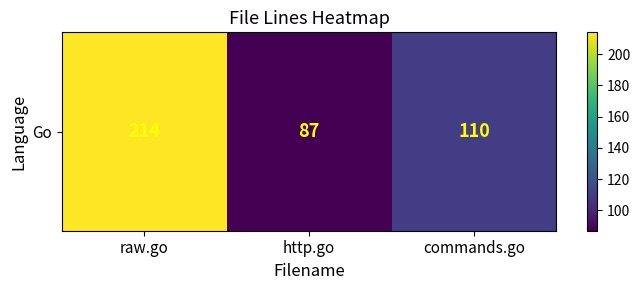

List the labels in order of value, largest first.

raw.go, commands.go, http.go